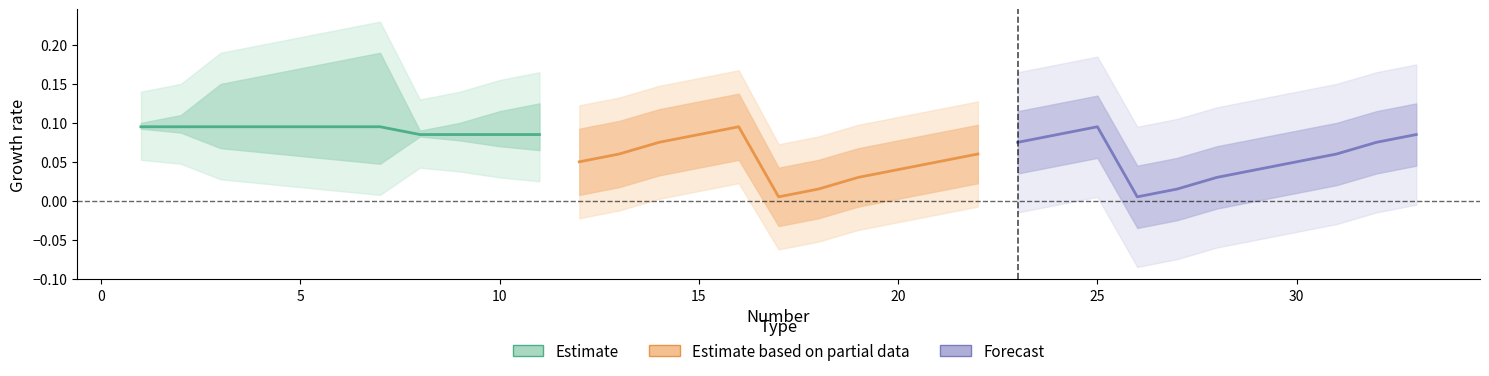

What is the difference between the maximum and minimum values in the Forecast series?

0.1